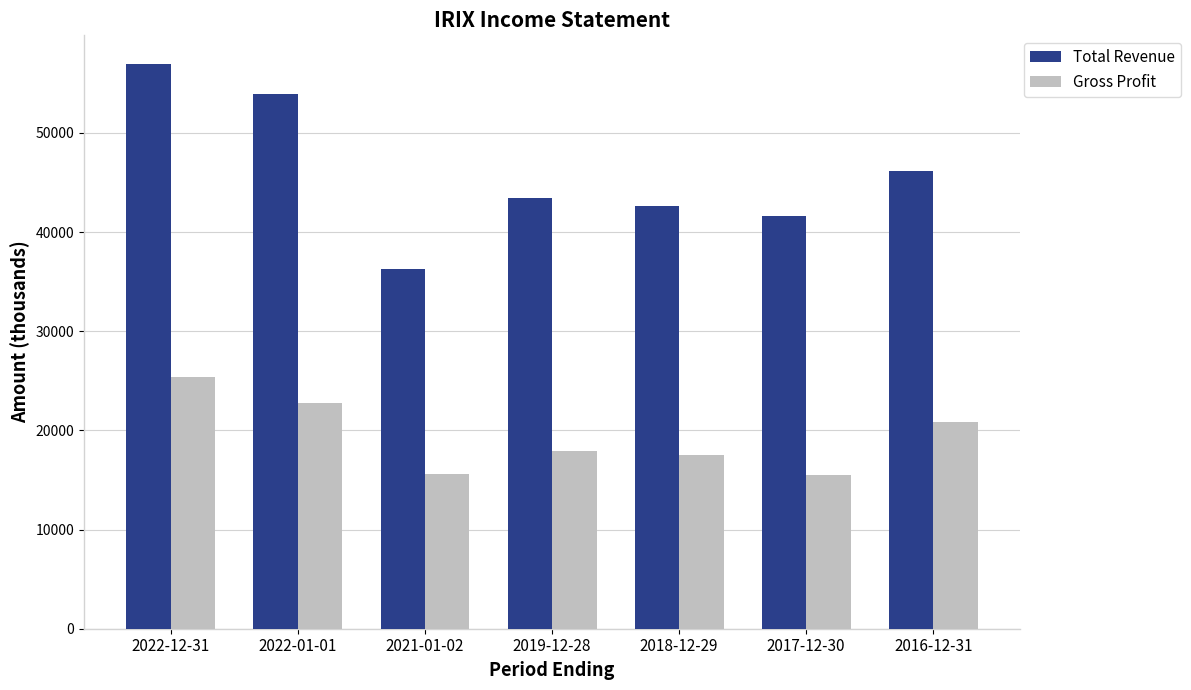

How many data points in Total Revenue are less than 43400?

3